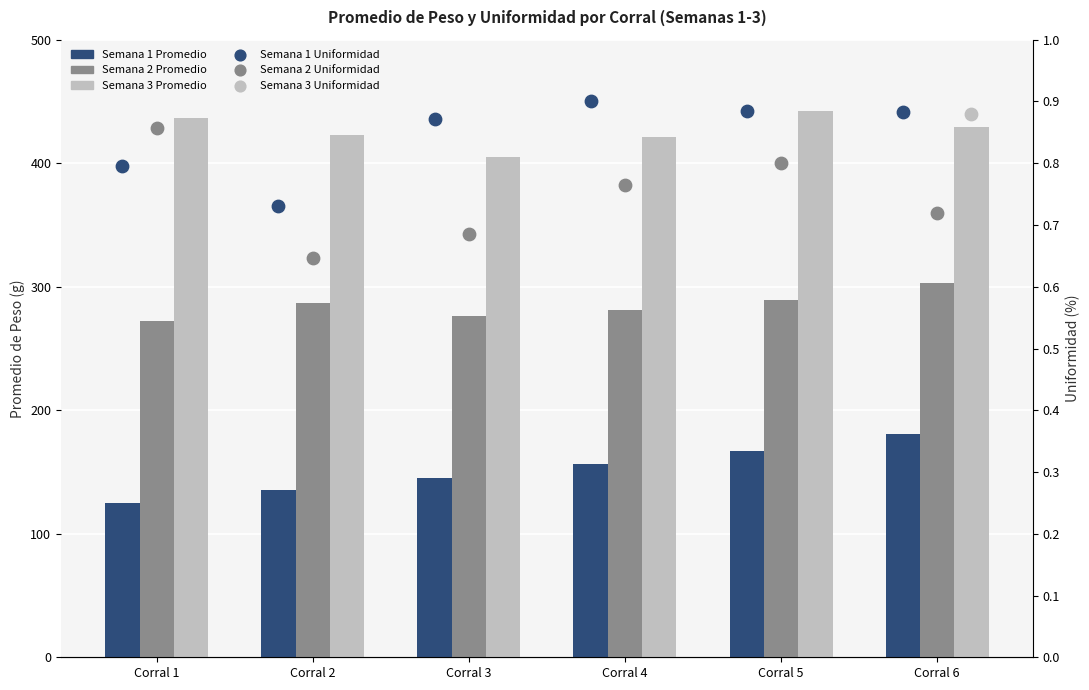

At how many categories does at least one series exceed 261?

6